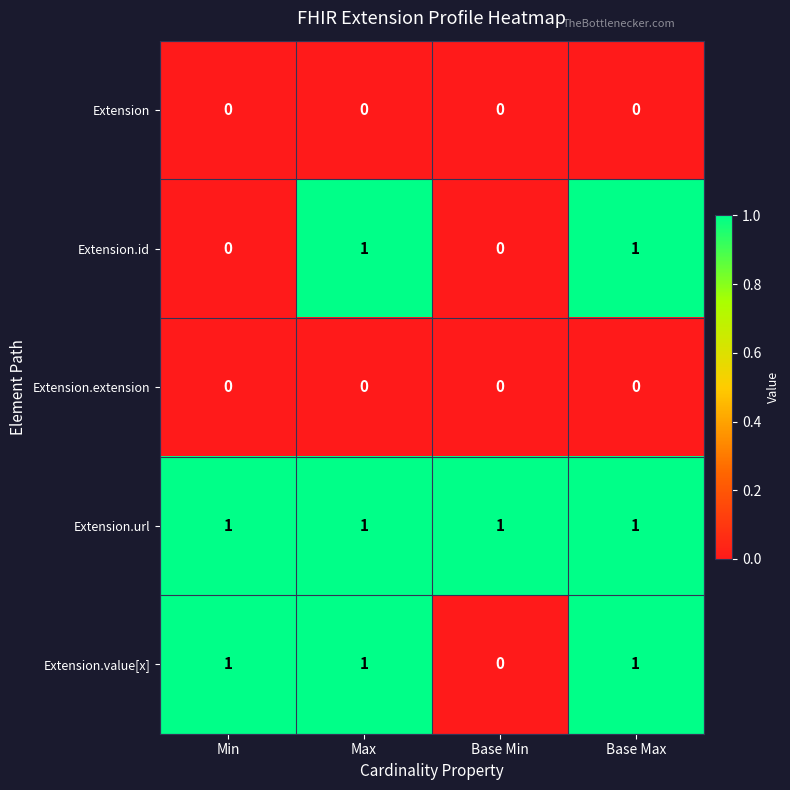

Which series changed the most between Min and Base Max?

Extension.id